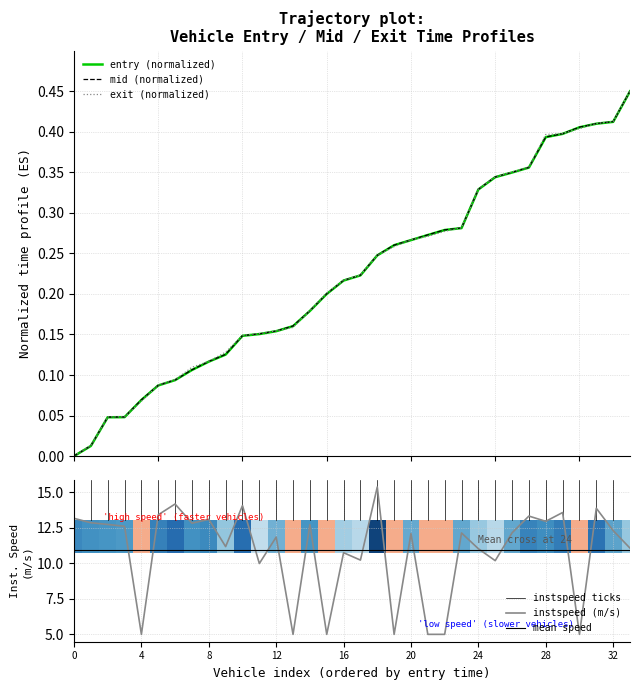

What is the lowest value of the instspeed (m/s) series?

5.0